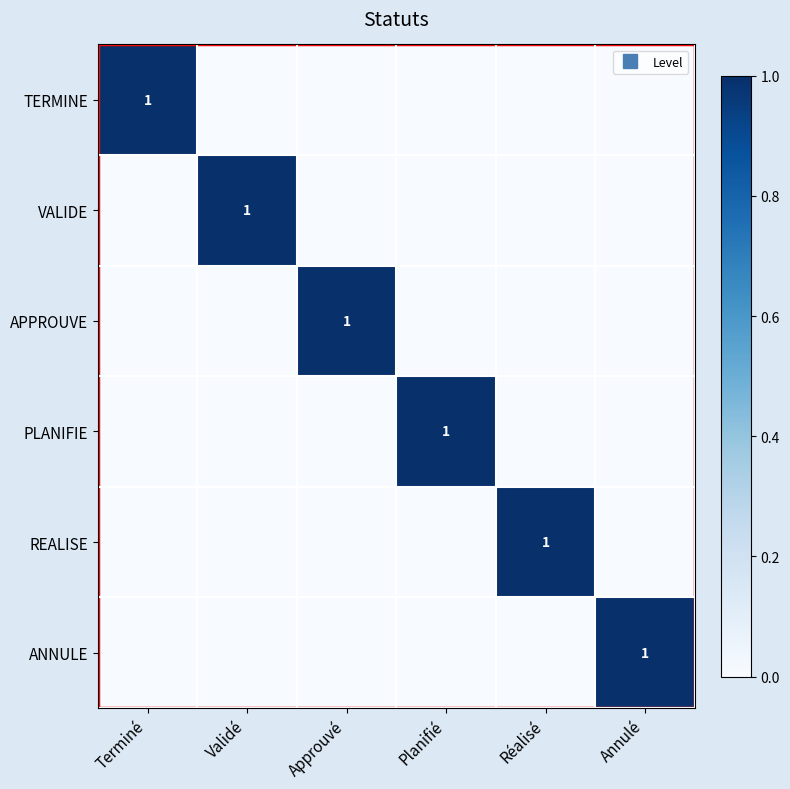

Is the value of PLANIFIE at Validé greater than the value of APPROUVE at Terminé?

No